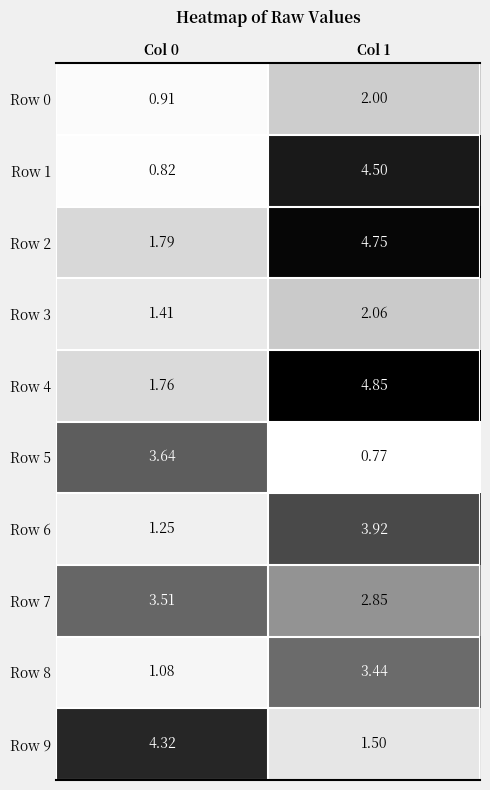

Is the value of Row 5 at Col 1 greater than the value of Row 4 at Col 0?

No